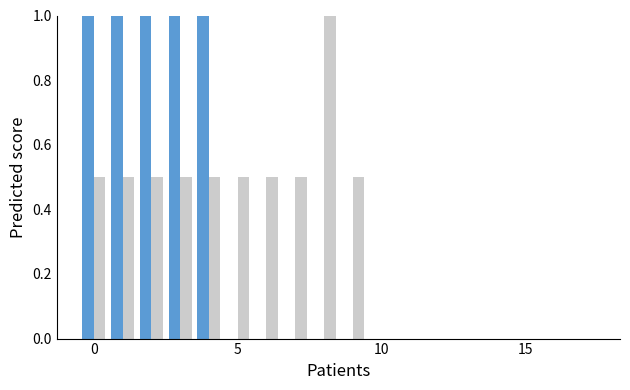

What is the greatest value displayed?

1.0